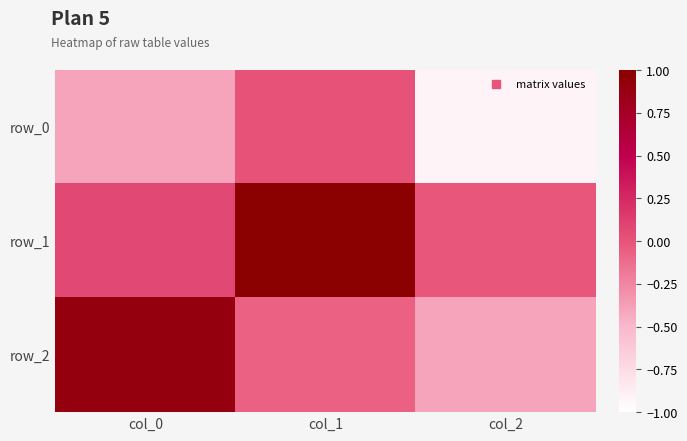

Count the number of data series in this chart.

3